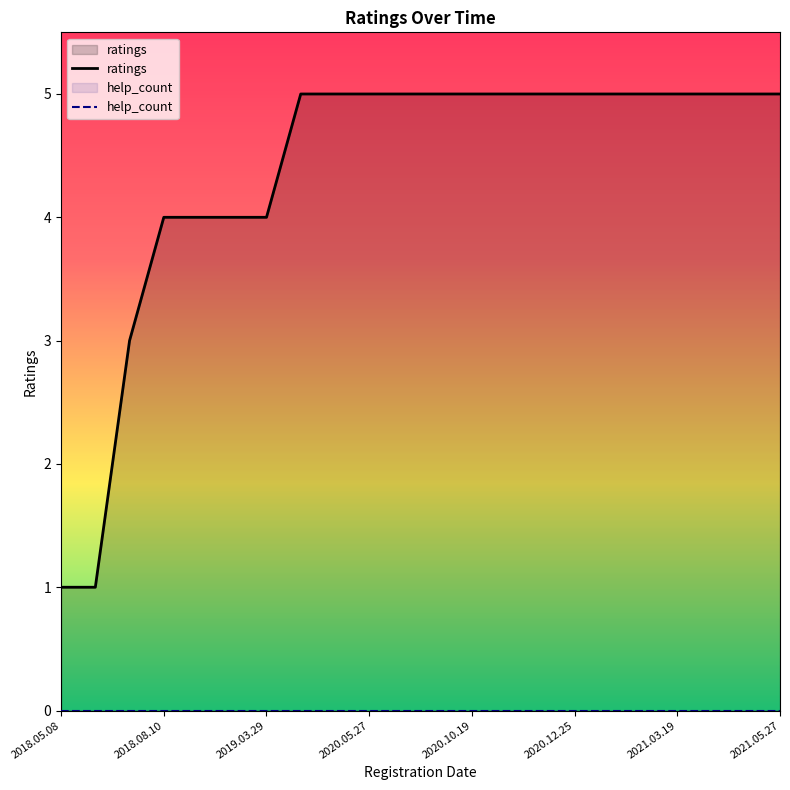

What is the difference between the maximum and minimum values?

4